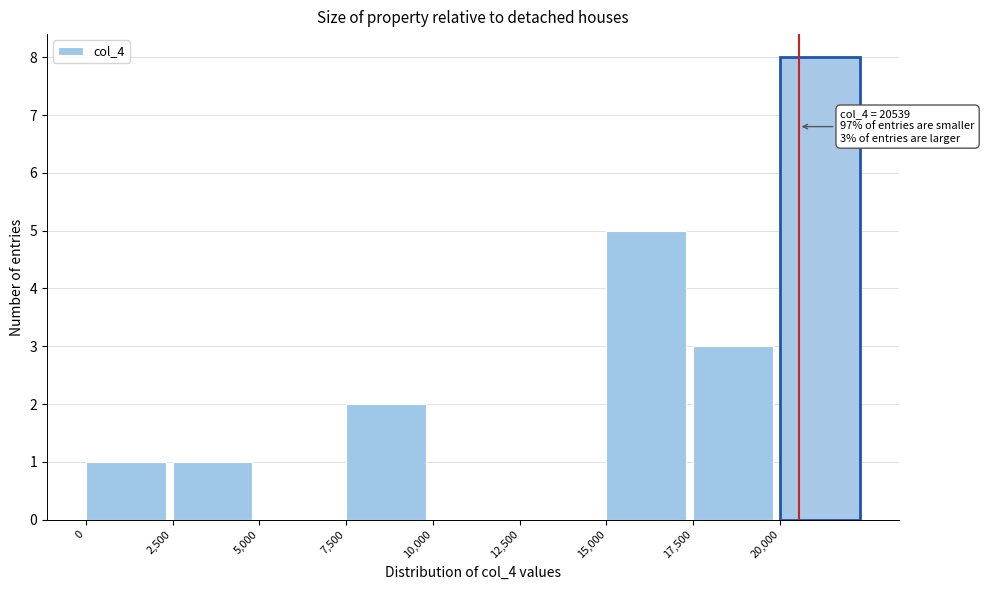

Over which range of the x-axis is the bar tallest?

20000 to 22500